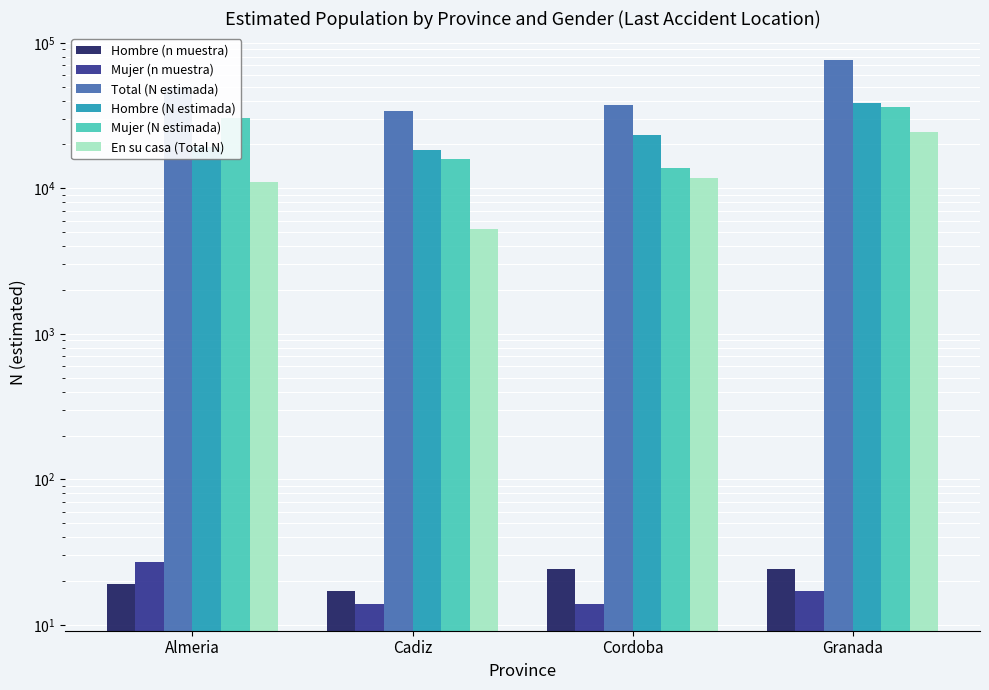

What is the difference between the maximum and minimum values in the Mujer (n muestra) series?

13